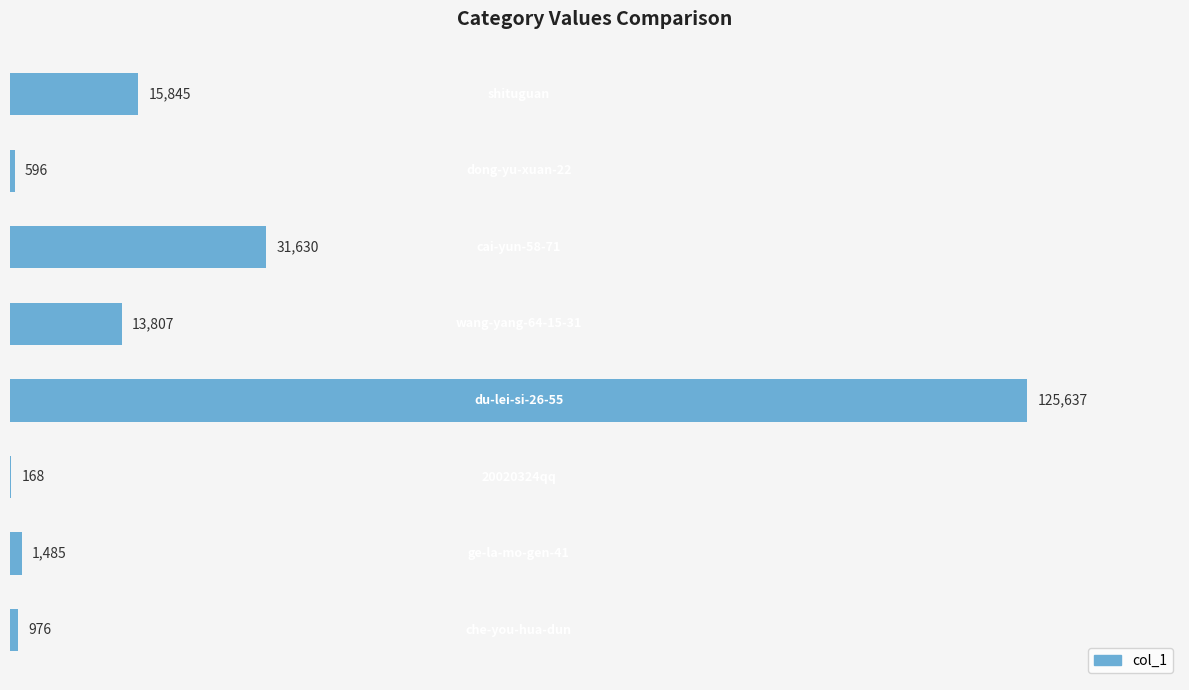

How many distinct data groups are displayed?

1